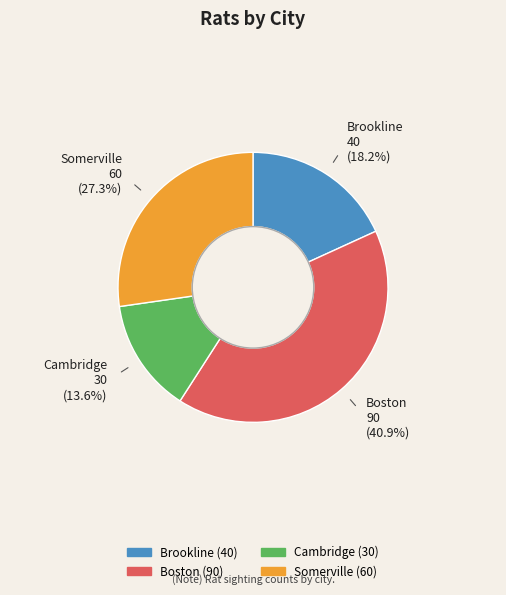

What percentage is NOT represented by Brookline?

81.8%